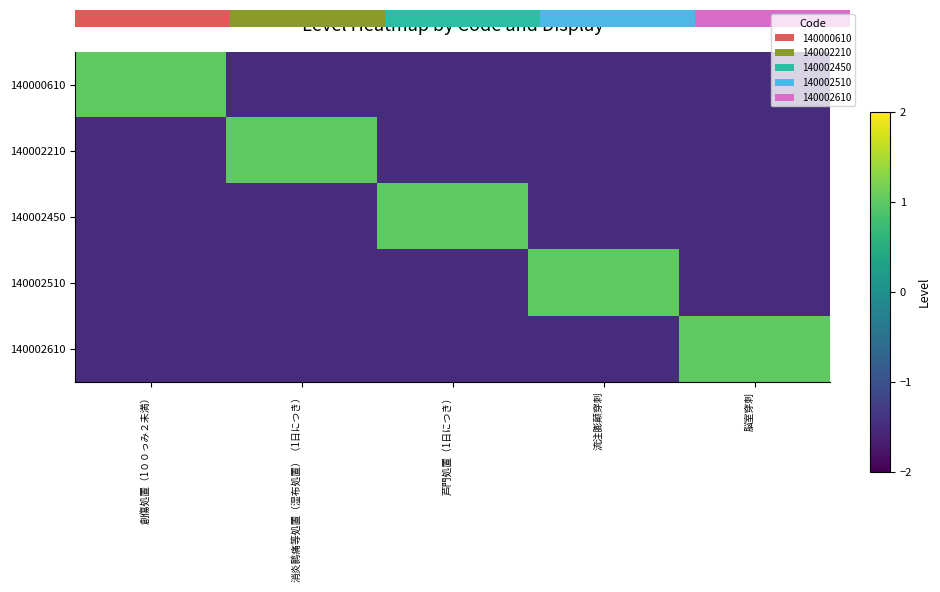

Between 創傷処置（1００っみ２未満） and 消炎鹮痛等処置（湿布処置）（1日につき）, which series saw the biggest shift?

140000610